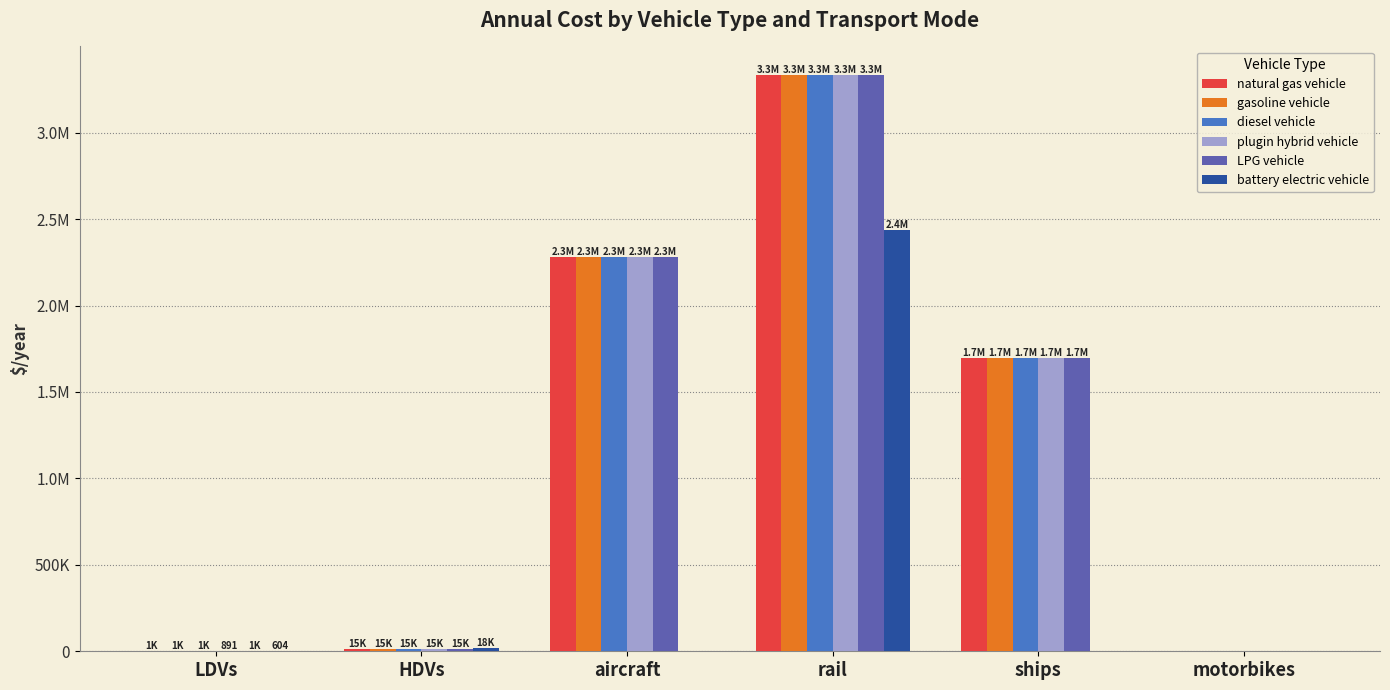

The value of gasoline vehicle at rail is 905490.4. True or false?

False